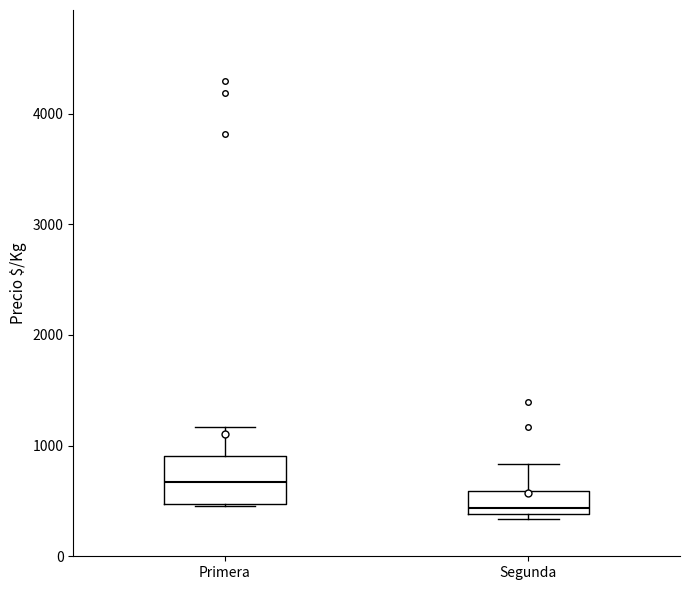

Which box has the highest median line?

Primera